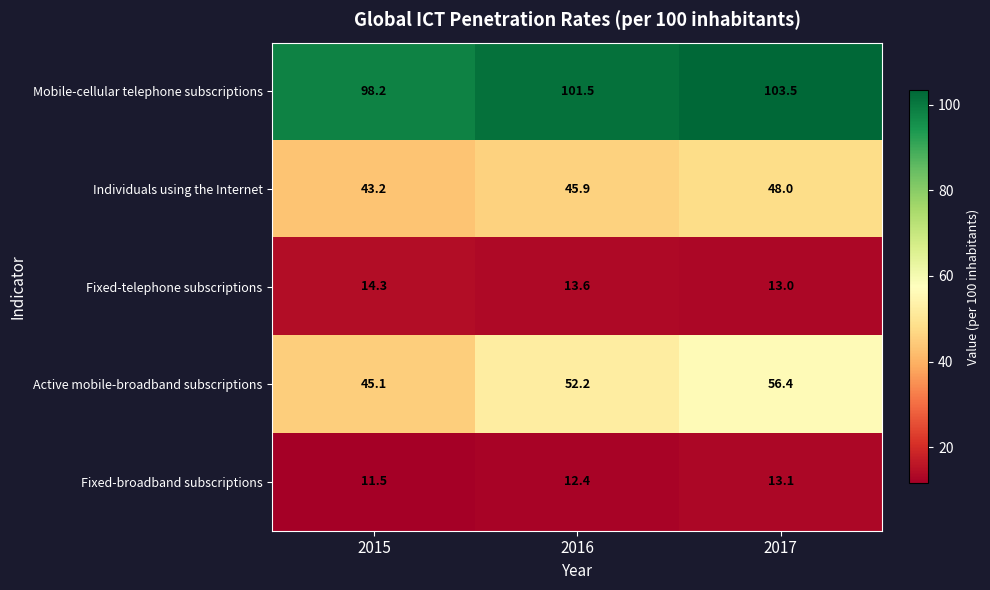

Which series has the largest range (max minus min)?

Active mobile-broadband subscriptions